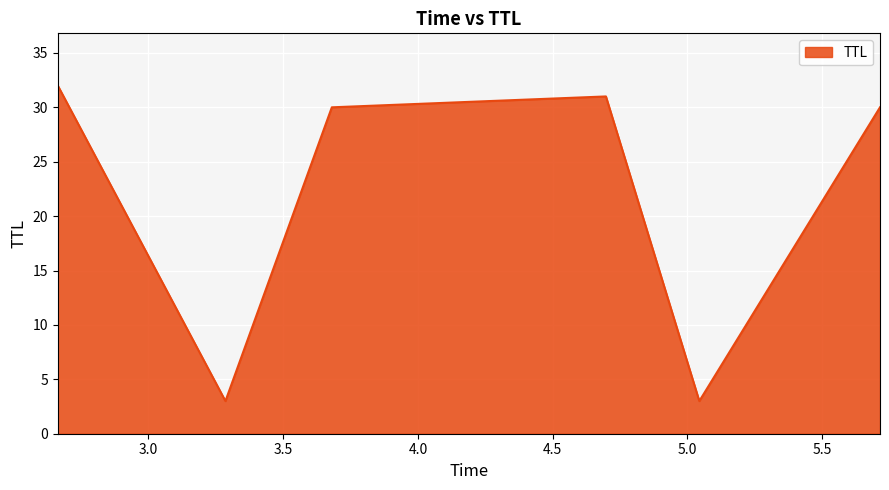

True or false: there are more than 0 points higher than both neighbors.

True